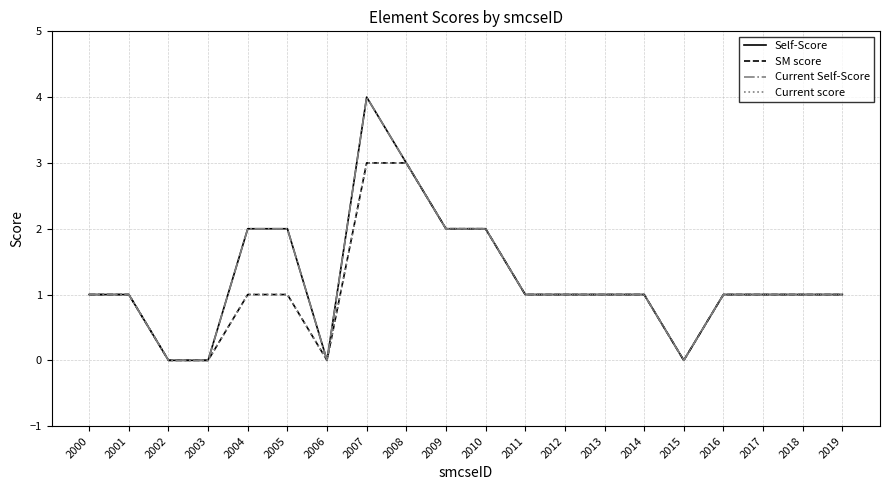

Reading right to left, list all the values displayed in this chart.

Self-Score: 1	1	1	1	0	1	1	1	1	2	2	3	4	0	2	2	0	0	1	1
SM score: 1	1	1	1	0	1	1	1	1	2	2	3	3	0	1	1	0	0	1	1
Current Self-Score: 1	1	1	1	0	1	1	1	1	2	2	3	4	0	2	2	0	0	1	1
Current score: 1	1	1	1	0	1	1	1	1	2	2	3	3	0	1	1	0	0	1	1